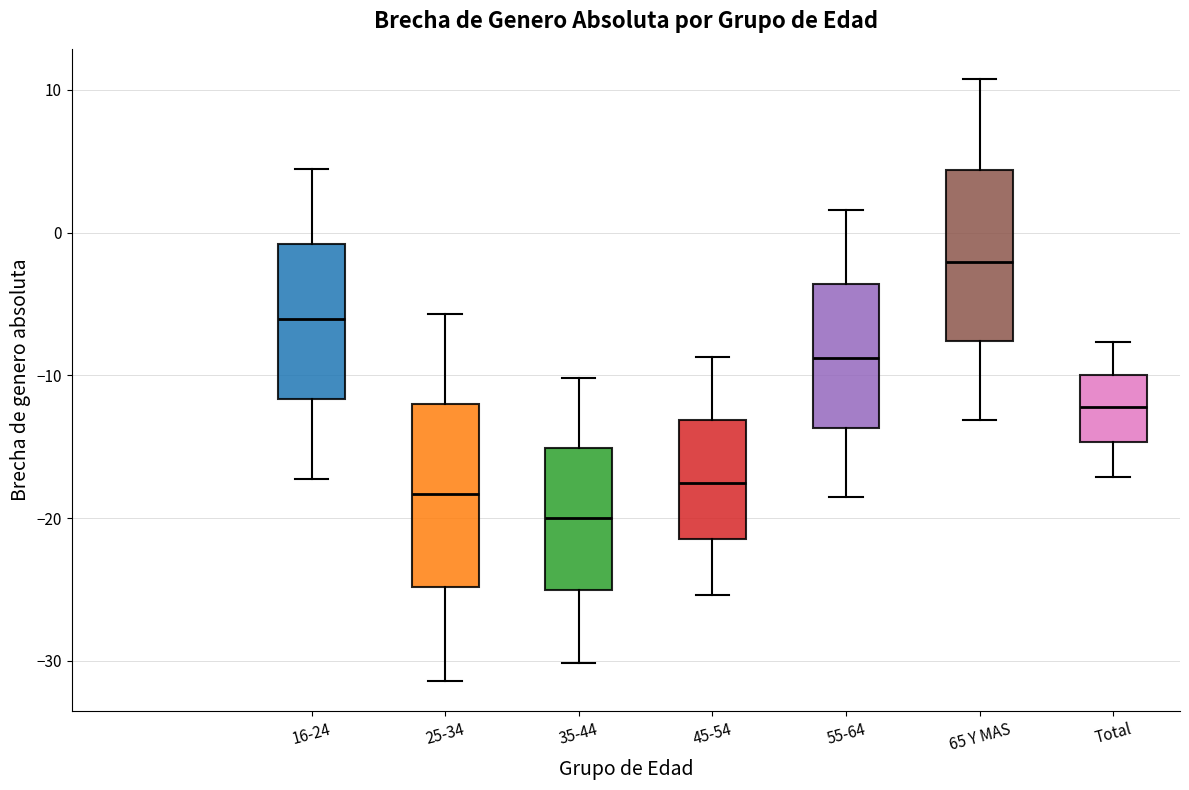

Reading left to right, transcribe this box plot: for each box, give where its median line is, the range the box spans, and where its two whiskers end, as read against the y-axis. The values are not printed on the chart, so give them approximately, as read against the axis.

16-24: median -6, box -12 to -1, whiskers -17 to 4
25-34: median -18, box -25 to -12, whiskers -31 to -6
35-44: median -20, box -25 to -15, whiskers -30 to -10
45-54: median -18, box -21 to -13, whiskers -25 to -9
55-64: median -9, box -14 to -4, whiskers -19 to 2
65 Y MAS: median -2, box -8 to 4, whiskers -13 to 11
Total: median -12, box -15 to -10, whiskers -17 to -8